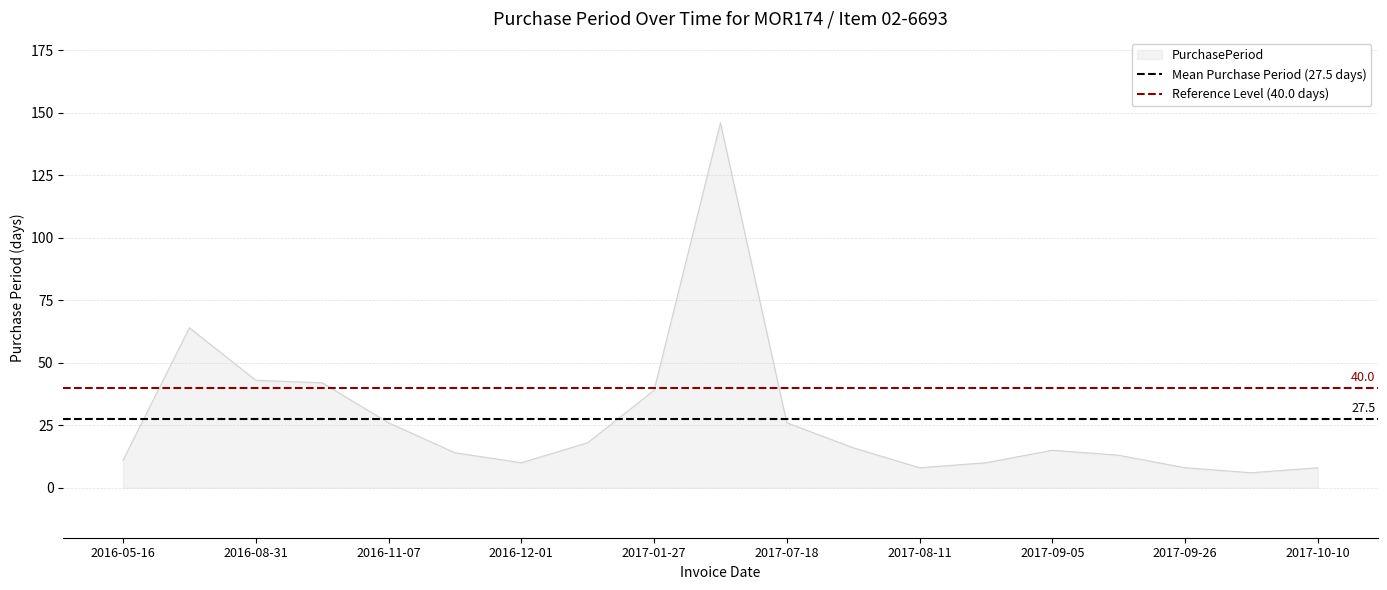

The value of Mean Purchase Period (27.5 days) at 2016-05-16 is 27.5. True or false?

True